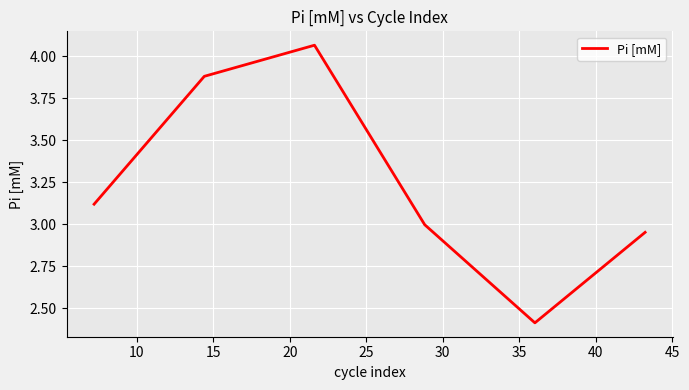

True or false: there are more than 1 points higher than both neighbors.

False